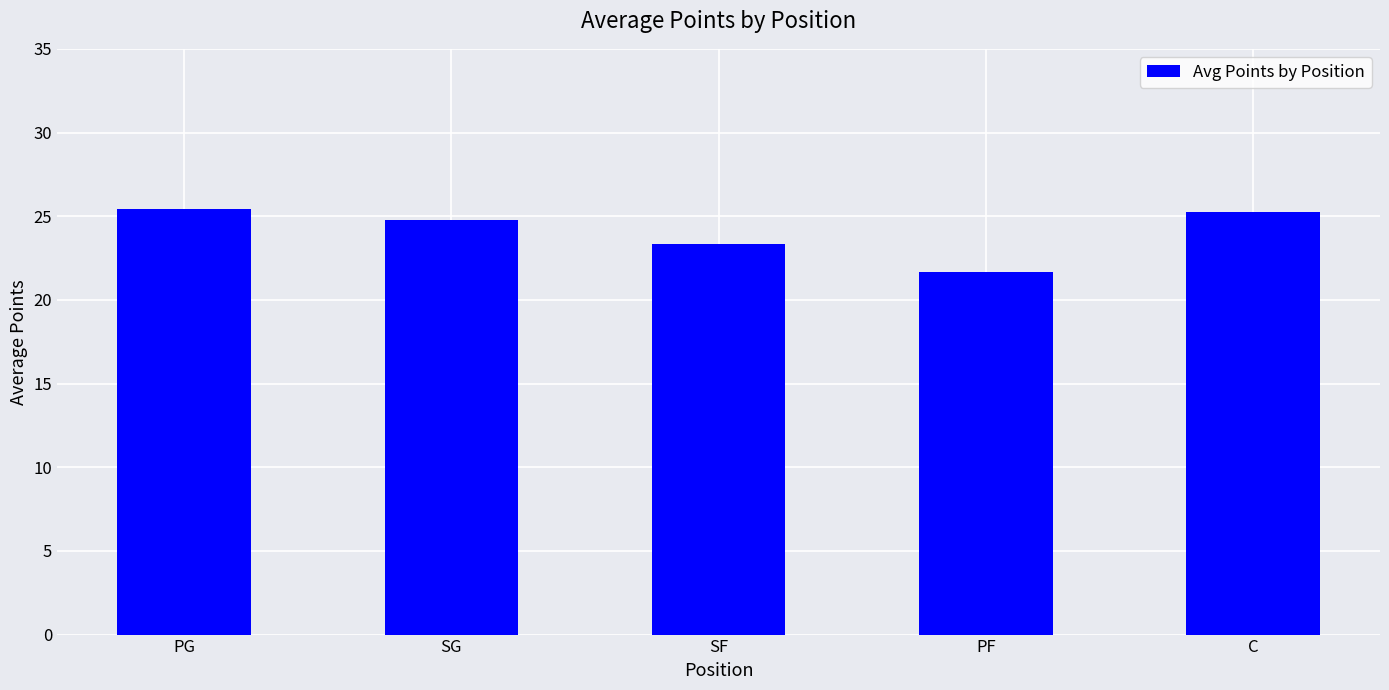

Is it true that the value at PF is 21.7?

True